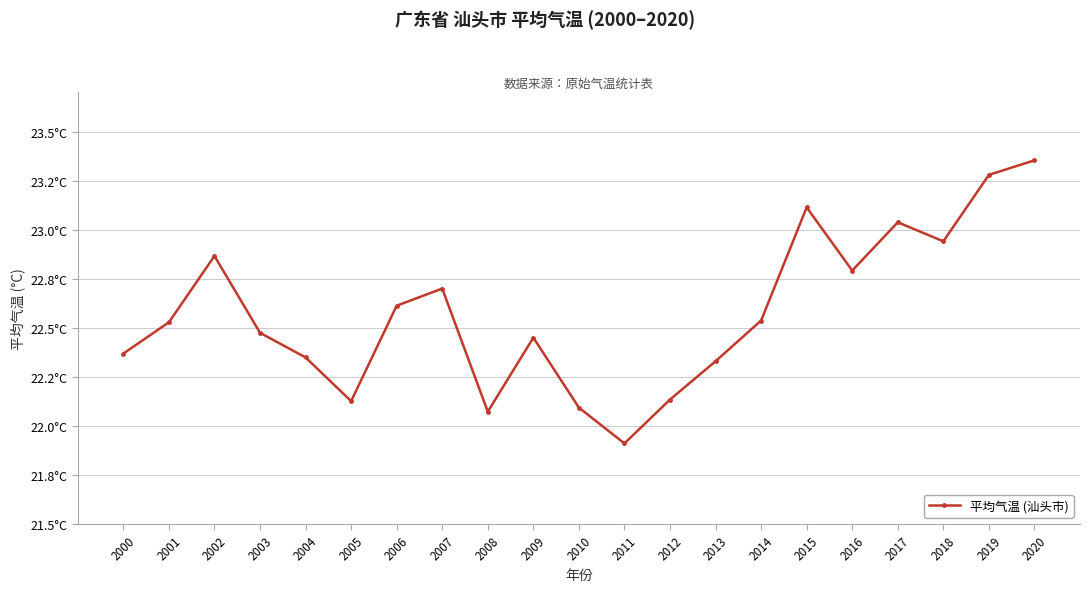

Does the chart have visible grid lines?

Yes